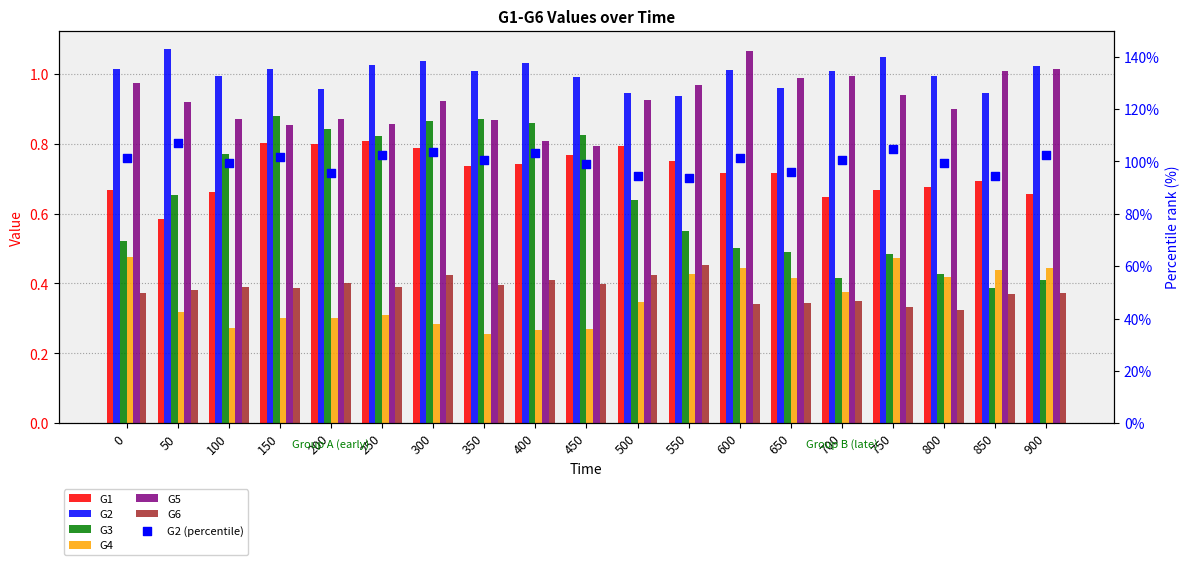

Which series has the largest total across all categories?

G2